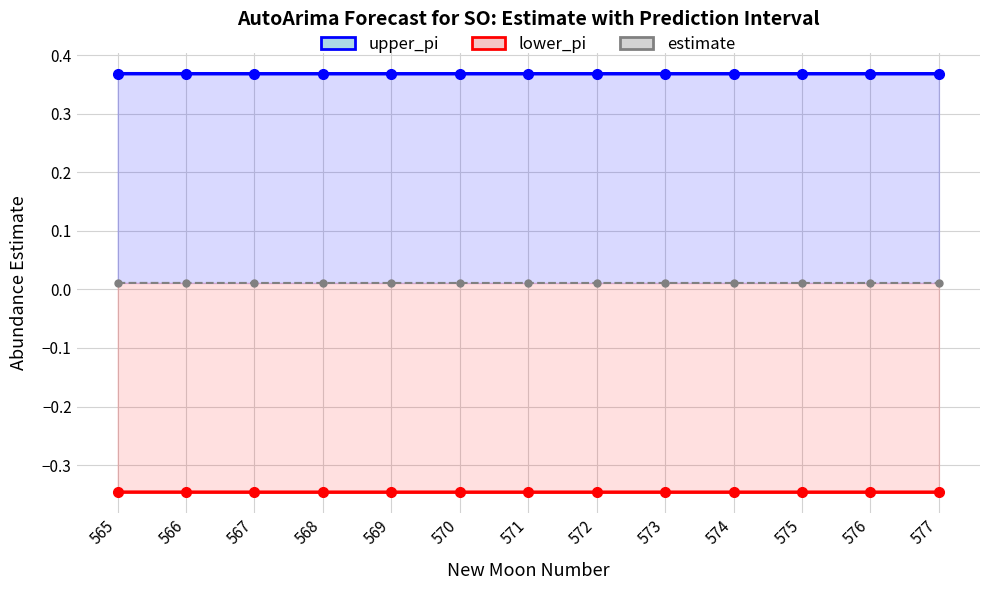

How many lines are shown in the chart?

3